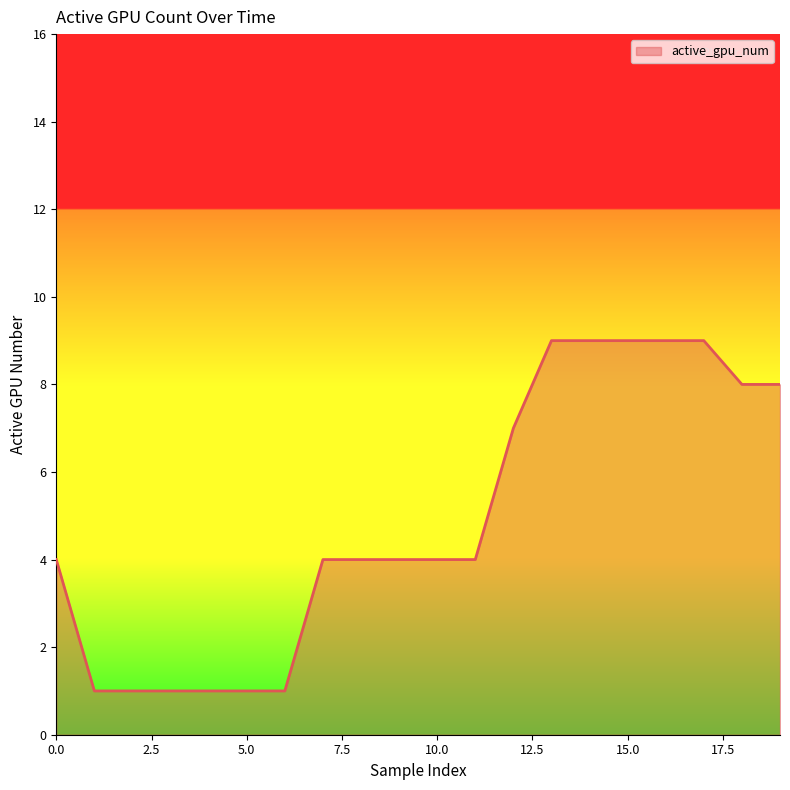

What is the sum of all values?

98